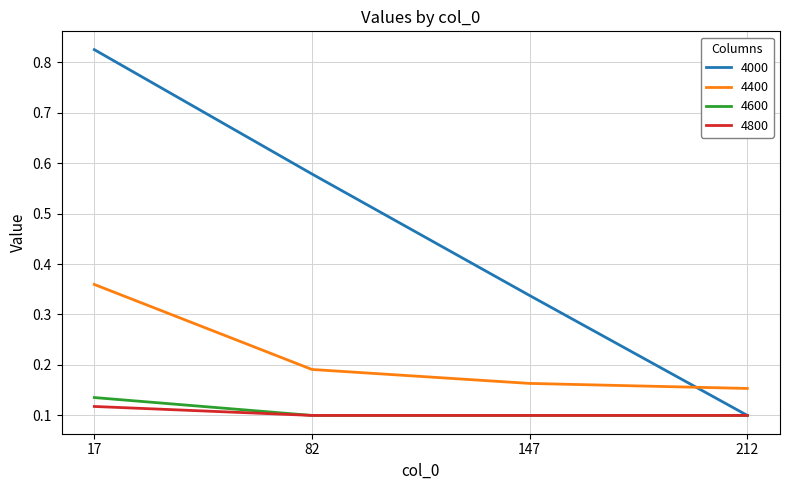

The 4400 series shows 0.1 at 212. True or false?

False